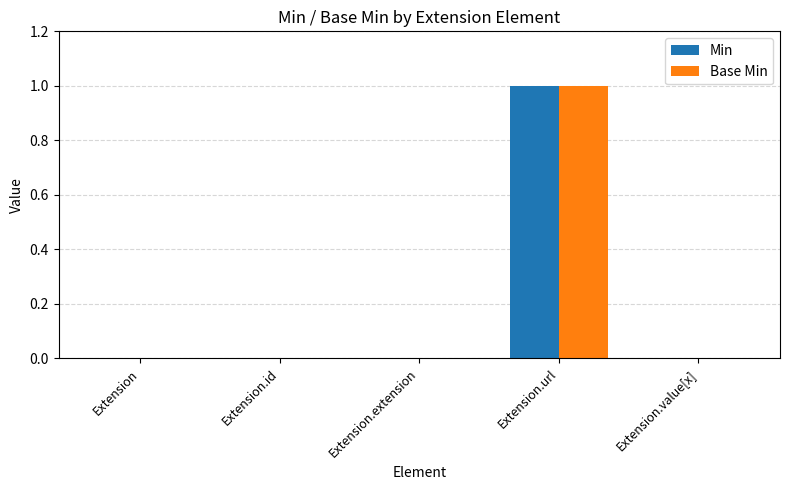

Is it true that Base Min equals 1 at Extension.id?

False